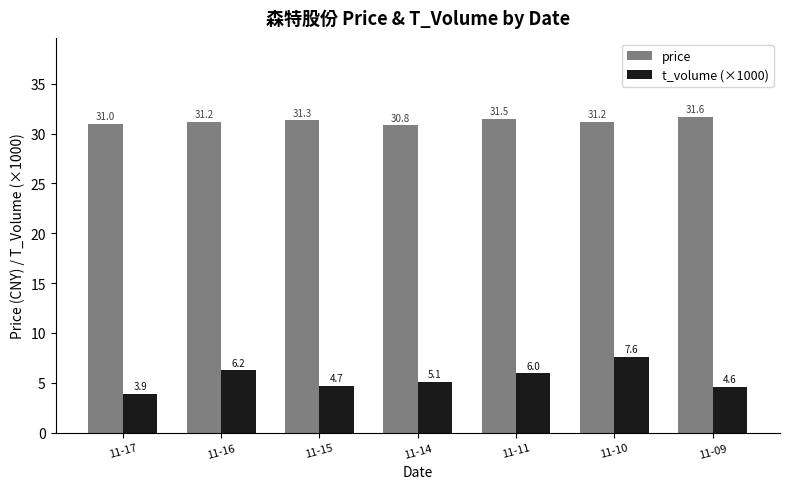

How many bars are there in total?

14